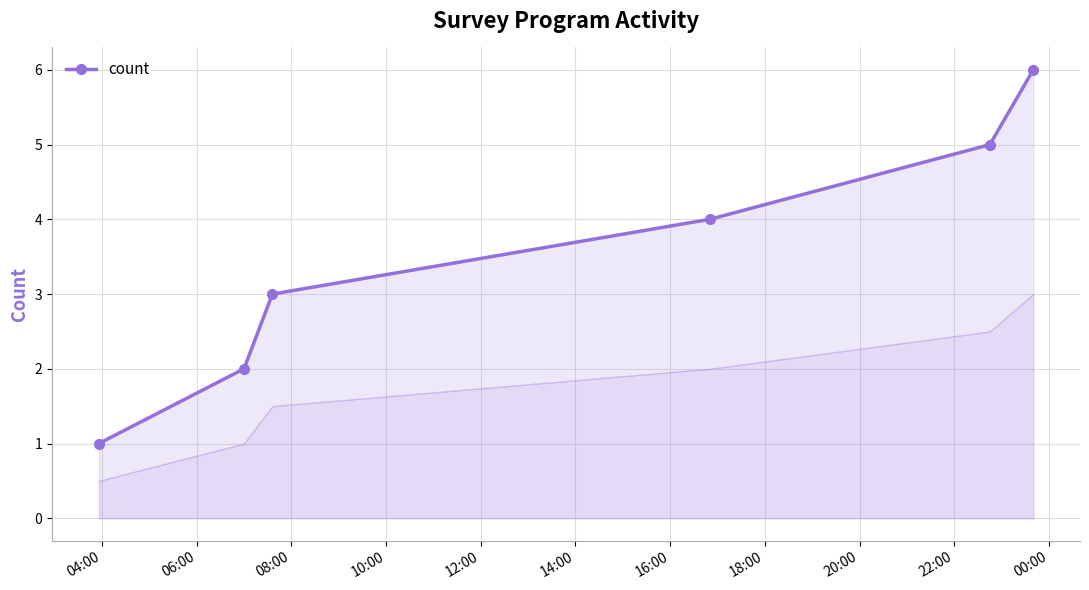

True or false: there are more than 0 points higher than both neighbors.

False